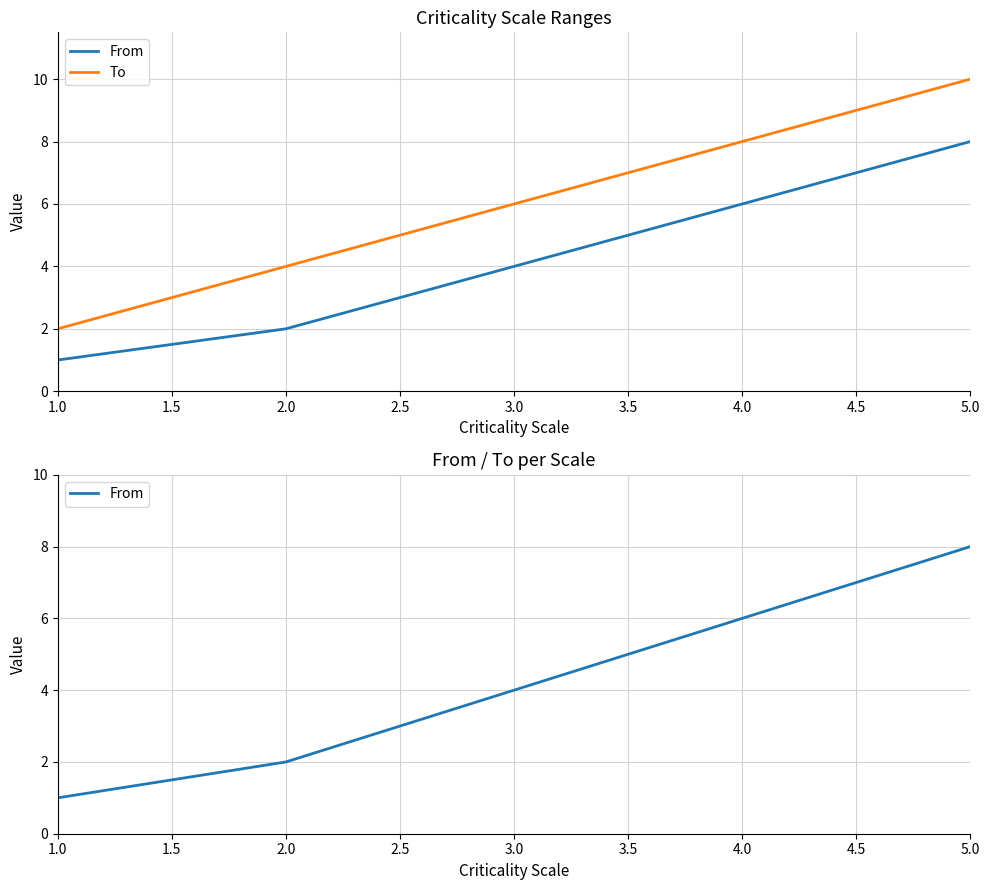

What is the maximum value shown in the chart?

10